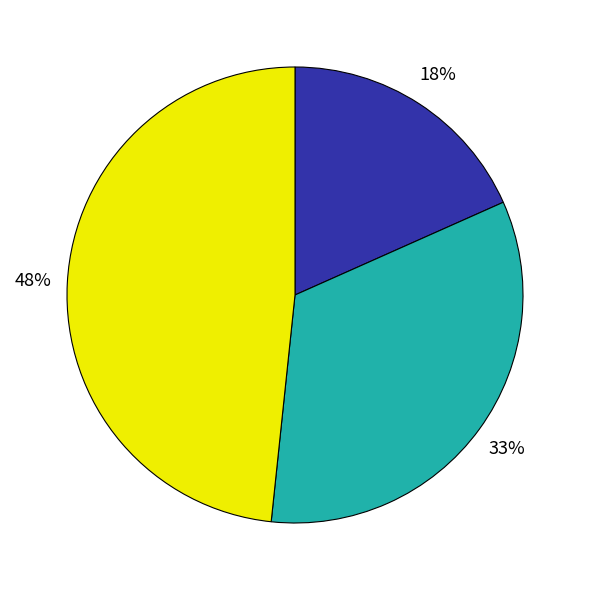

To the nearest percent, what is the average slice percentage?

33%